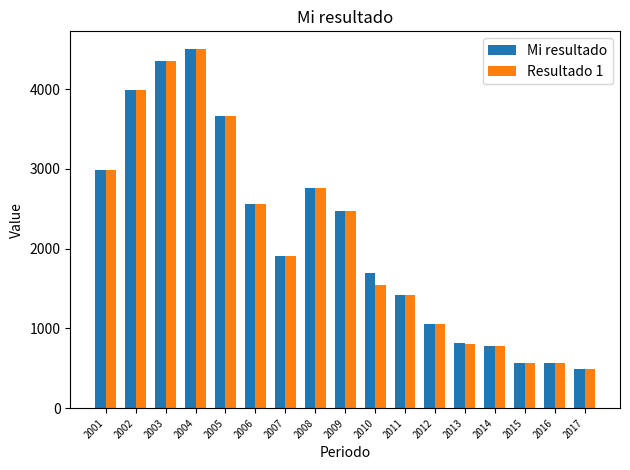

Which series has the widest spread of values?

Mi resultado